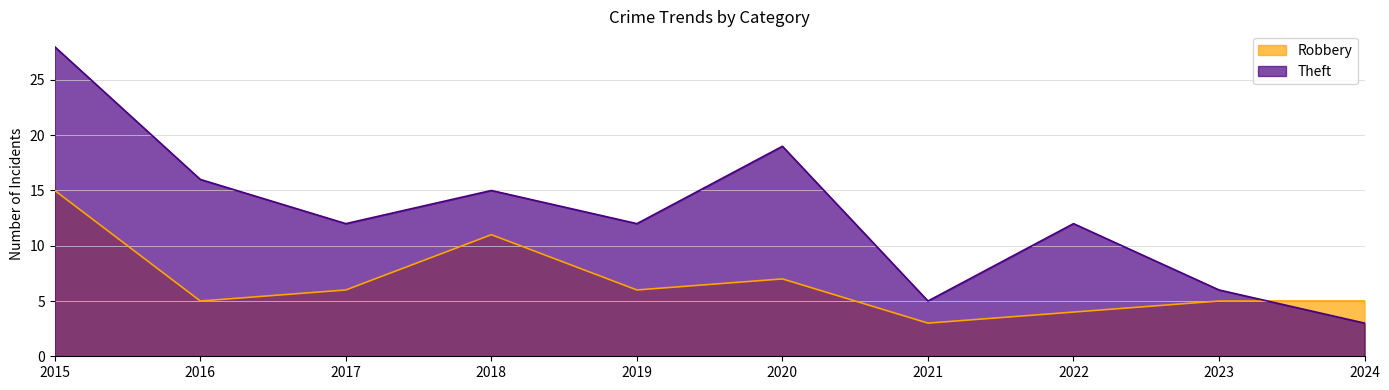

Reading left to right, transcribe all the data shown in this chart.

Robbery: 15	5	6	11	6	7	3	4	5	5
Theft: 28	16	12	15	12	19	5	12	6	3